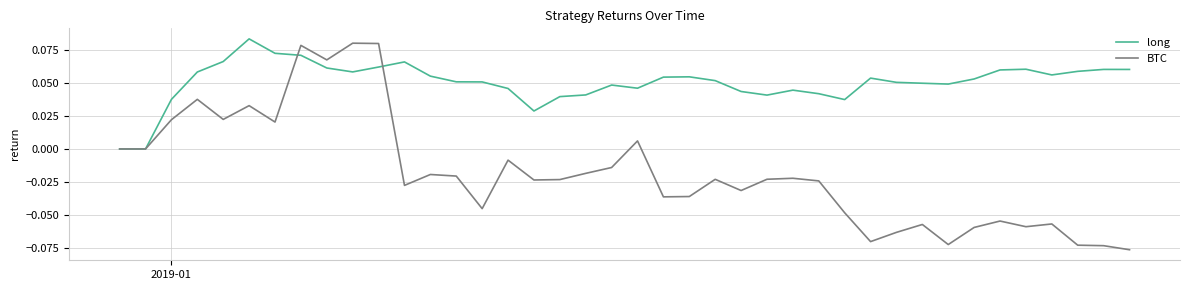

Which series has the largest range (max minus min)?

BTC